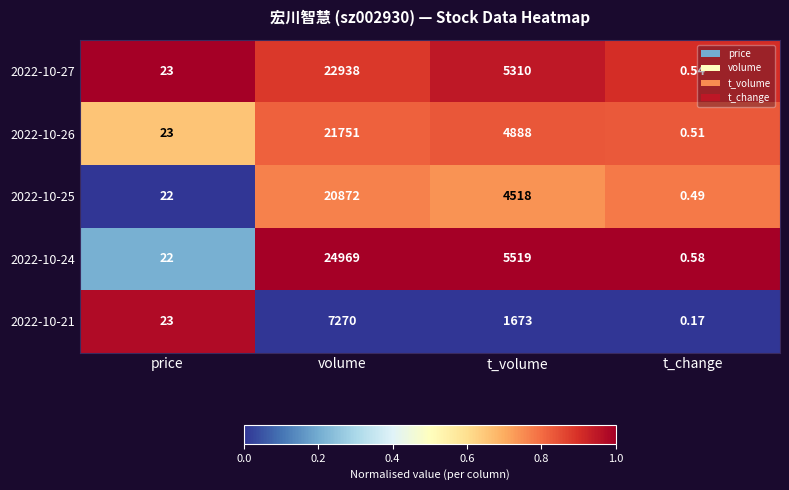

What is the difference between the highest and lowest values at t_volume?

3846.0